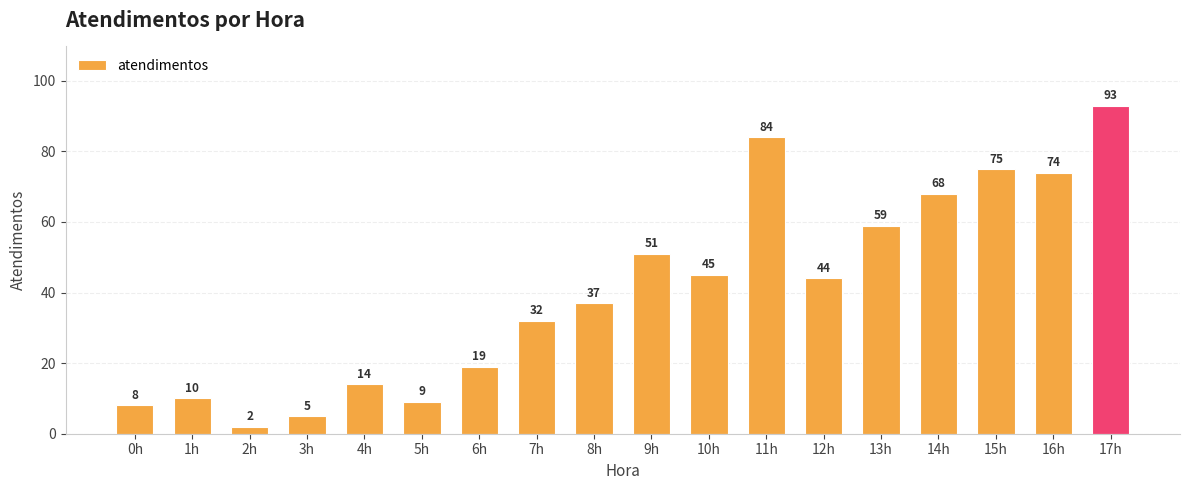

Which category has the lowest value across all series?

2h